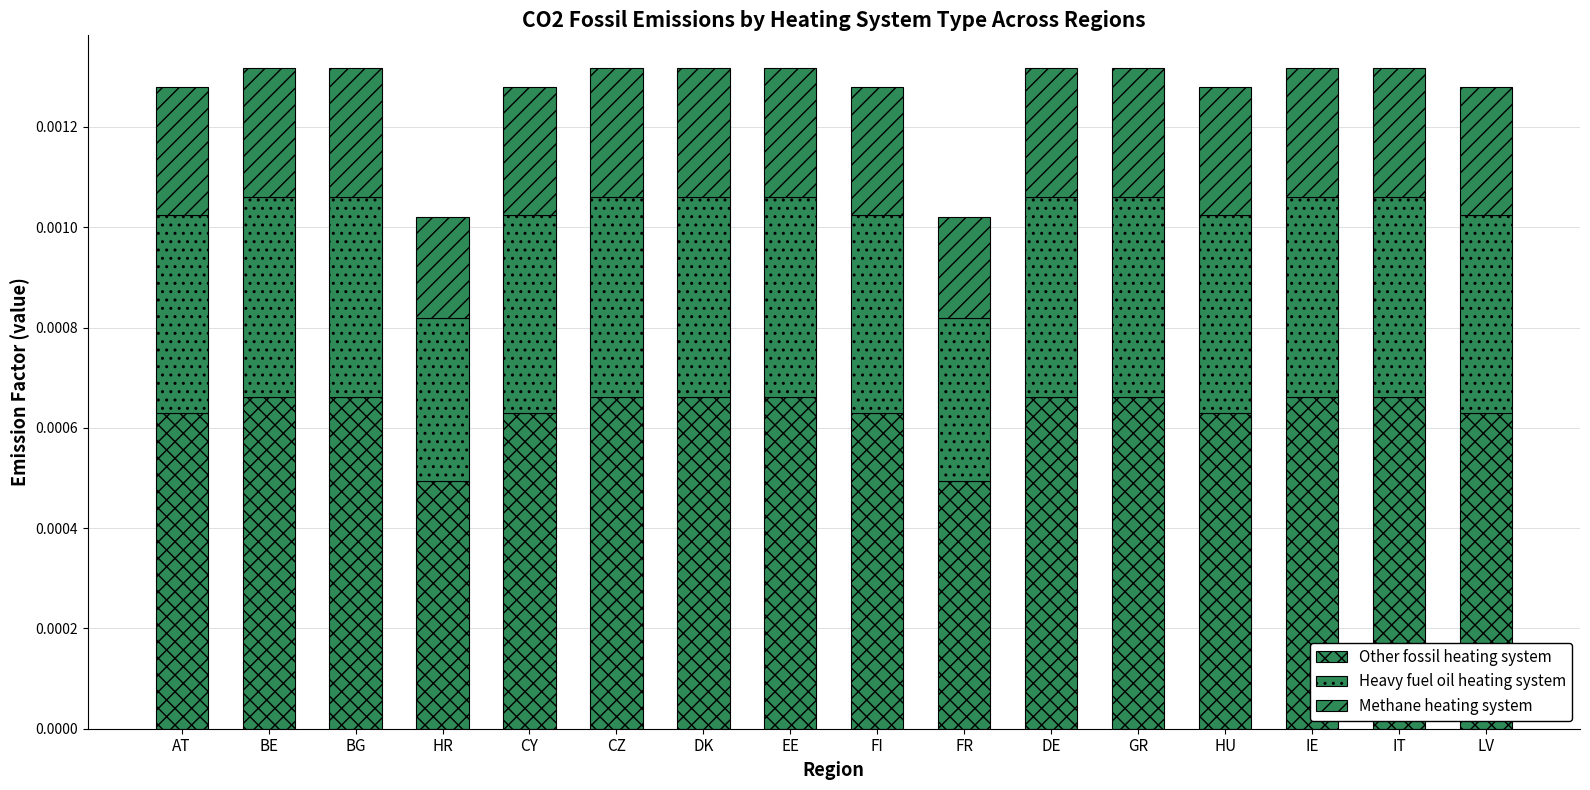

Count the number of categories in the chart.

16